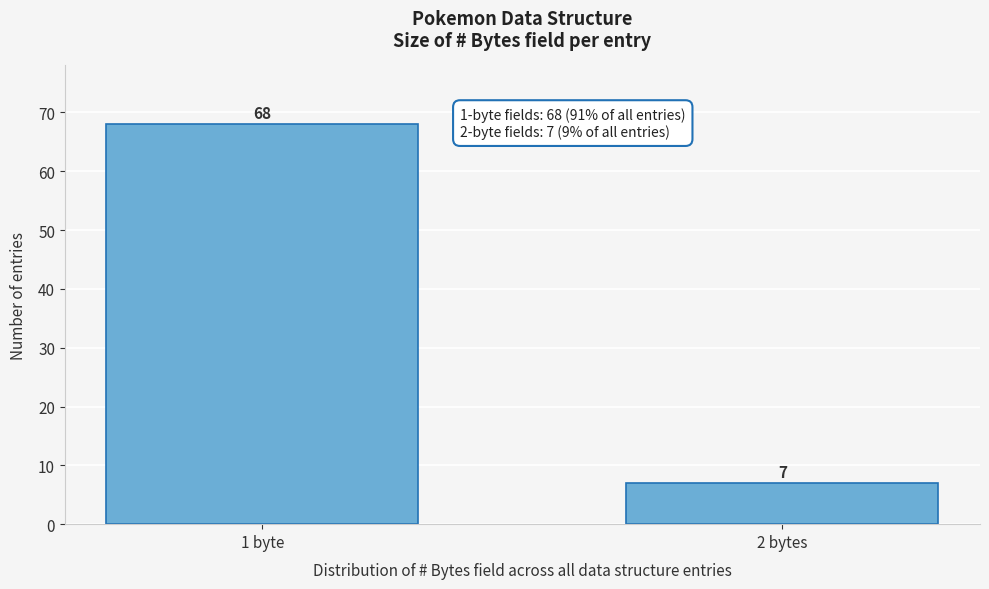

Reading right to left, extract all data points from this chart.

2 bytes=7	1 byte=68